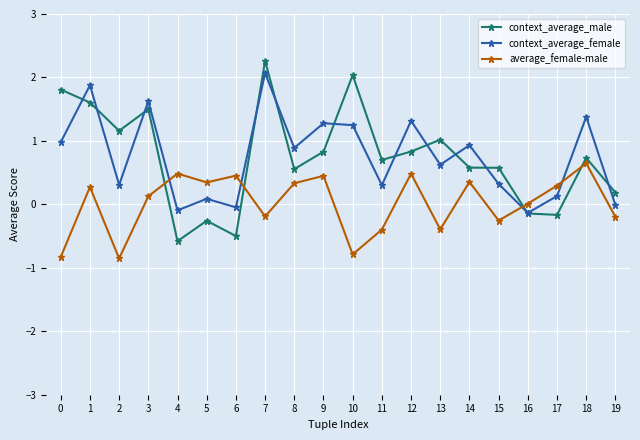

Which series ends up on top after the final intersection of average_female-male and context_average_female?

context_average_female